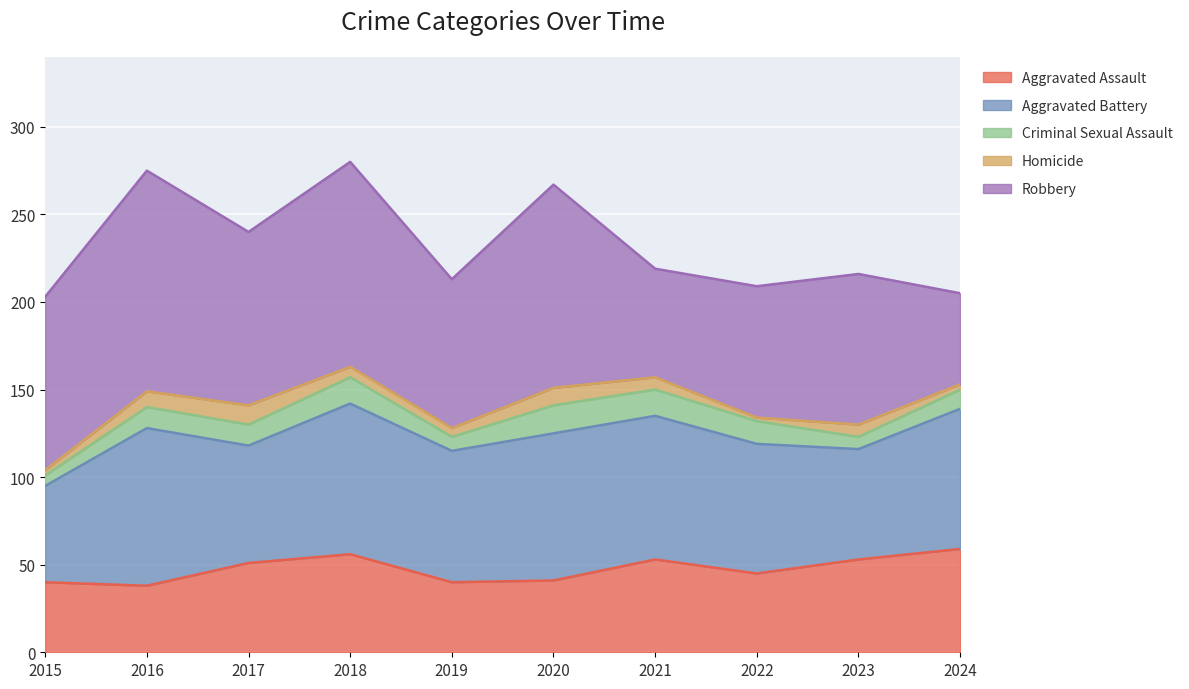

True or false: Aggravated Battery and Criminal Sexual Assault cross at least once.

False